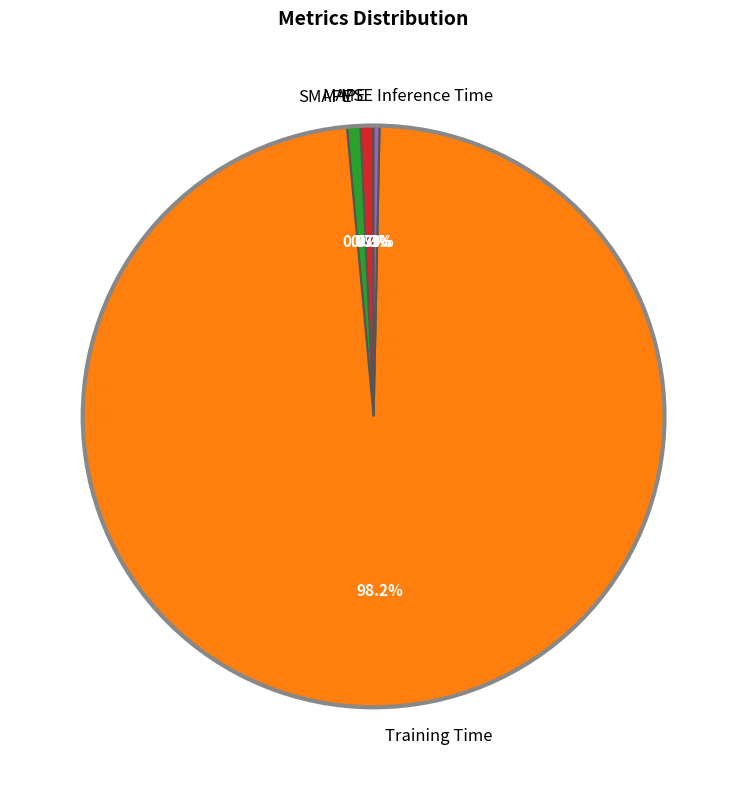

Which slice is the largest?

Training Time